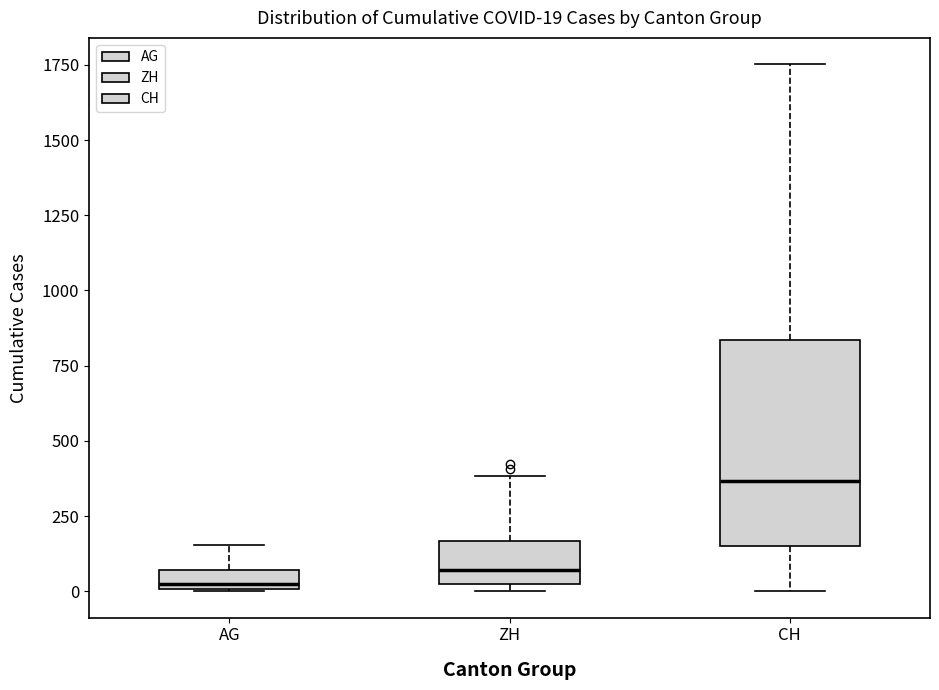

Which box is the tallest, from its lower edge to its upper edge?

CH